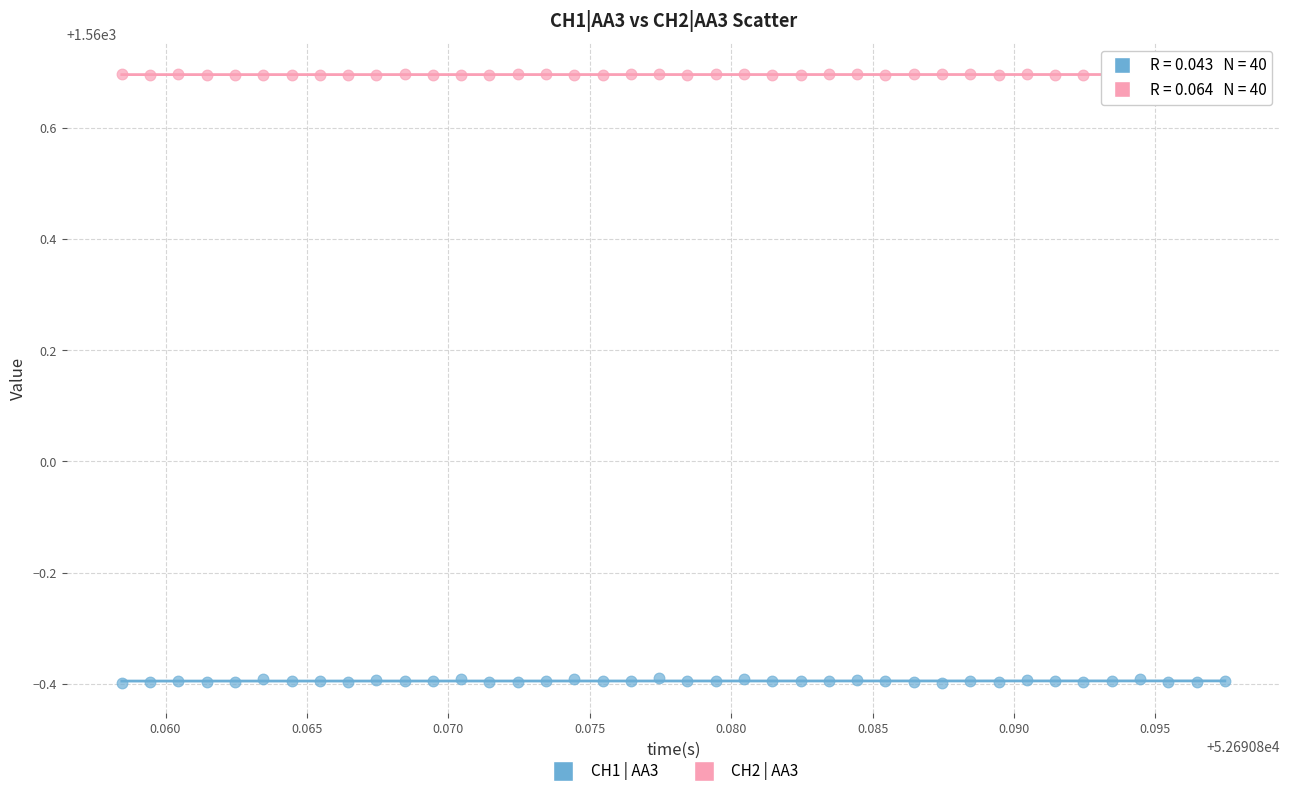

Which series has the largest Y range (max minus min)?

CH1 | AA3